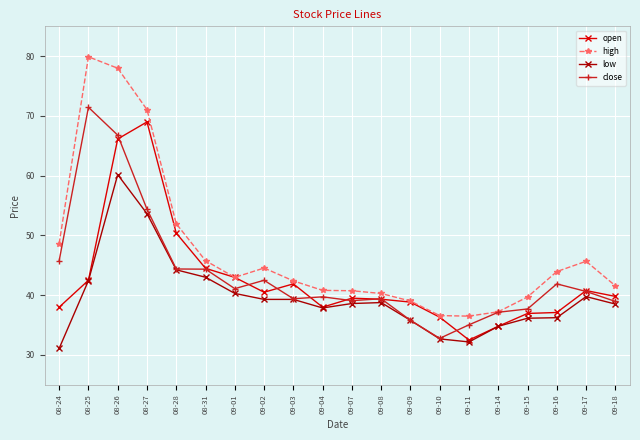

What is the greatest value displayed?

79.9